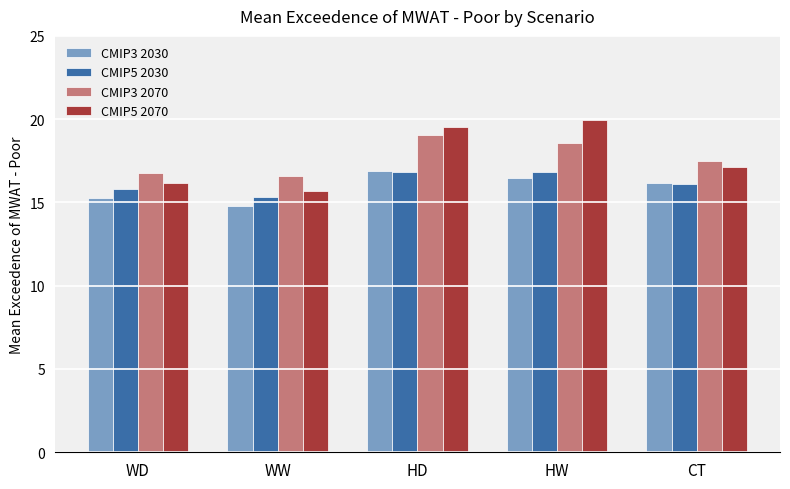

True or false: CMIP3 2070 has a value of 17.5 at CT.

True